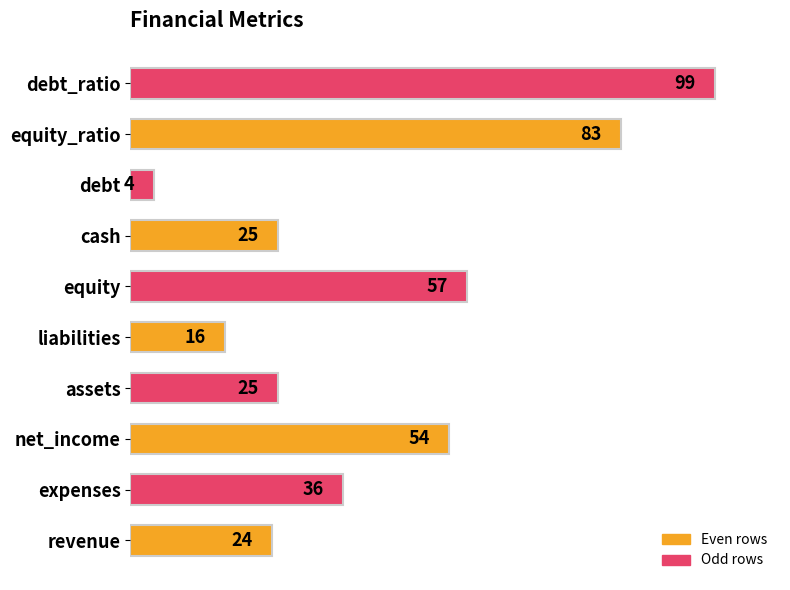

What is the ratio of the value at debt_ratio to the value at cash?

4.0